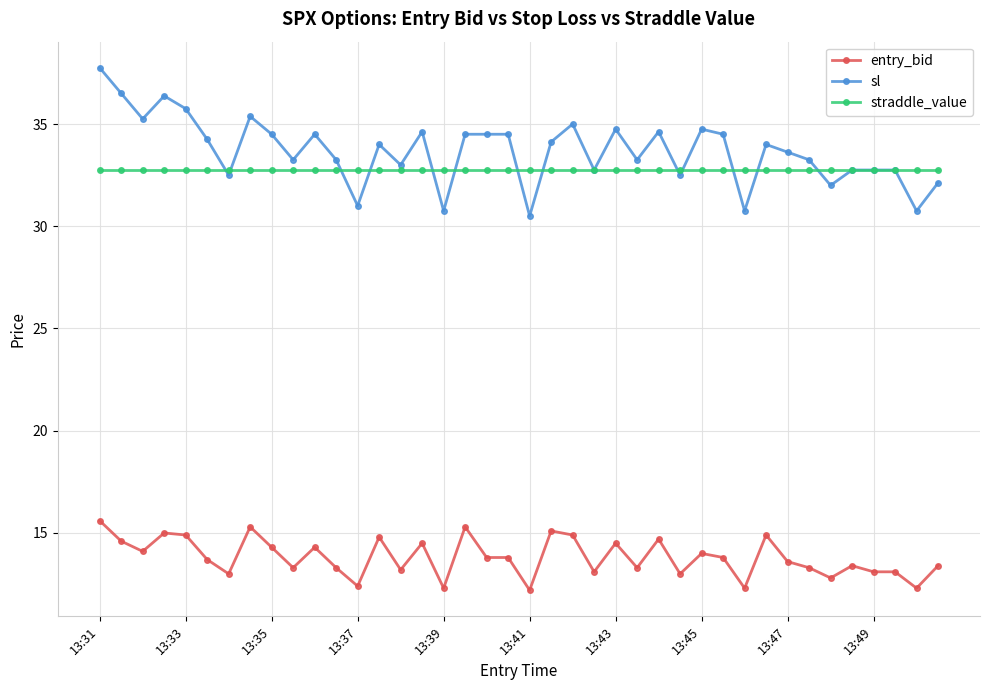

True or false: entry_bid has more than 1 interior local peaks.

True